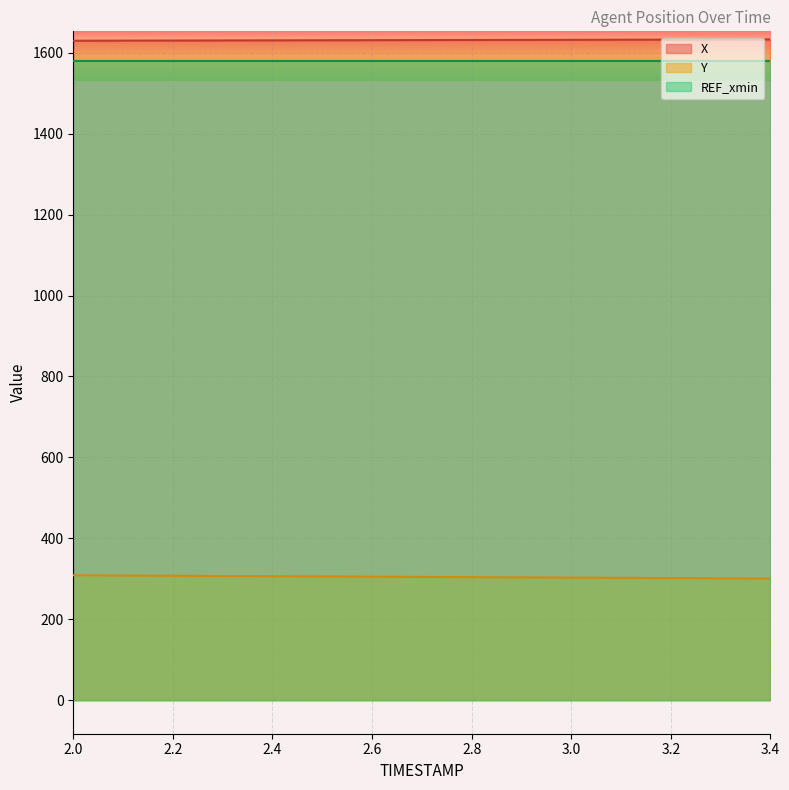

True or false: Y and X intersect in this chart.

False